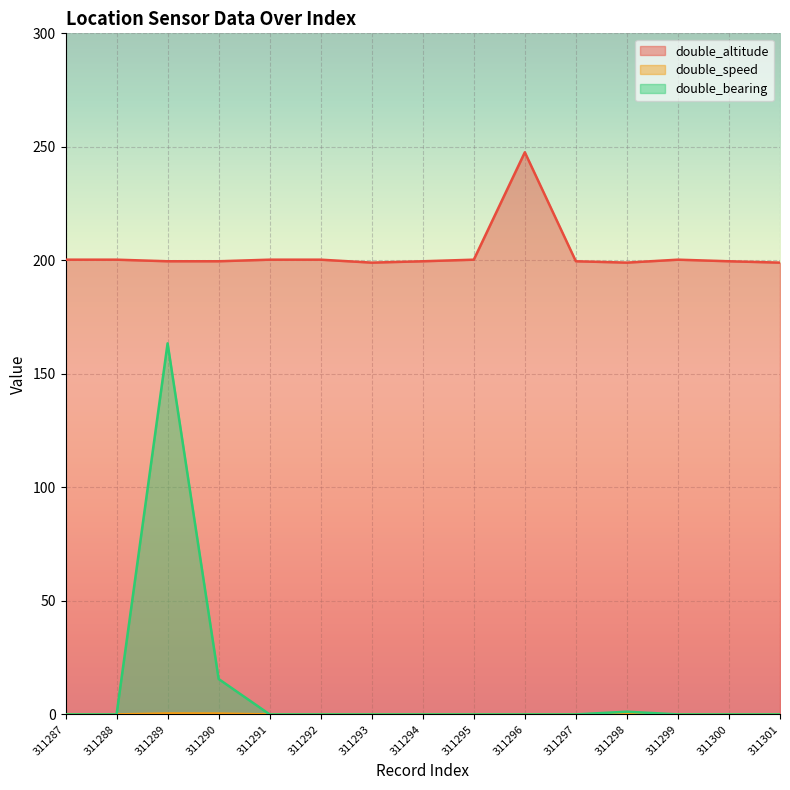

Reading left to right, list all the values displayed in this chart.

double_altitude: 311287=200.3	311288=200.3	311289=199.6	311290=199.6	311291=200.3	311292=200.3	311293=199.0	311294=199.6	311295=200.3	311296=247.6	311297=199.6	311298=199.0	311299=200.3	311300=199.6	311301=199.0
double_speed: 311287=0.0	311288=0.0	311289=0.4	311290=0.4	311291=0.0	311292=0.0	311293=0.0	311294=0.0	311295=0.0	311296=0.0	311297=0.0	311298=0.3	311299=0.0	311300=0.0	311301=0.0
double_bearing: 311287=0.0	311288=0.0	311289=163.4	311290=15.6	311291=0.0	311292=0.0	311293=0.0	311294=0.0	311295=0.0	311296=0.0	311297=0.0	311298=1.2	311299=0.0	311300=0.0	311301=0.0